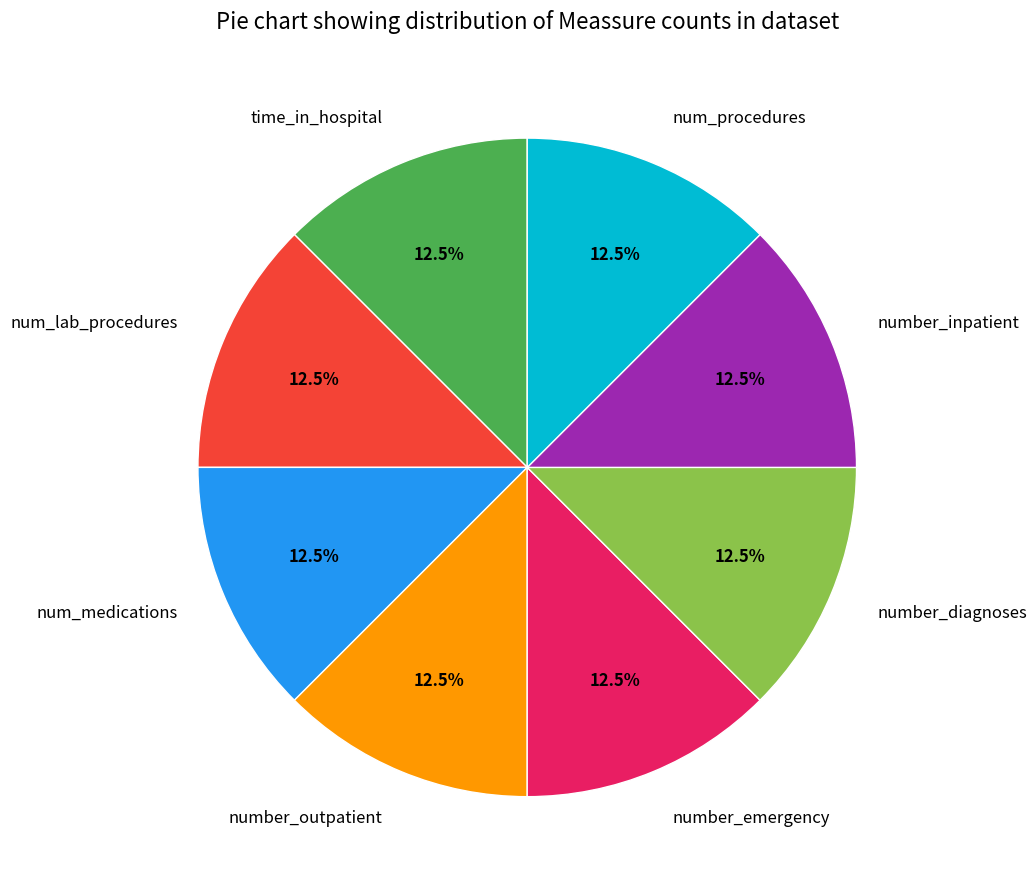

To the nearest percent, what is the combined percentage of num_procedures and num_lab_procedures?

25%